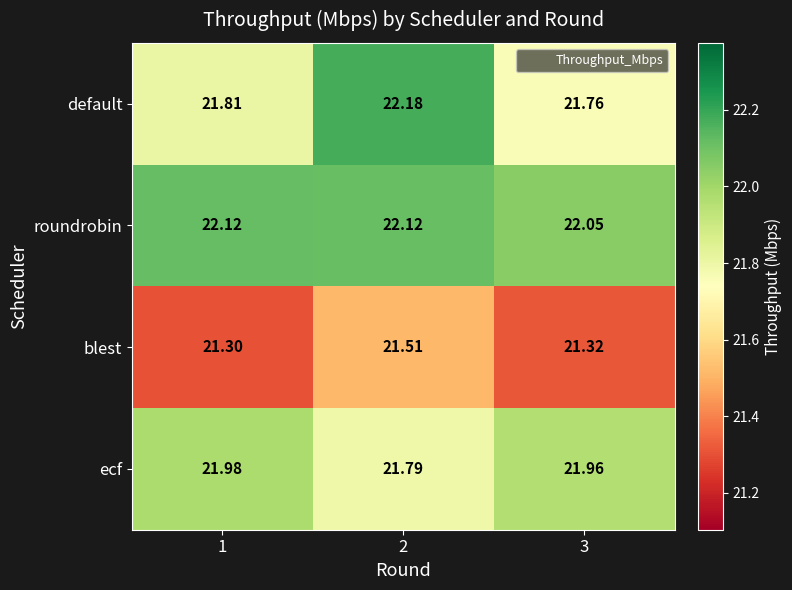

Which series has the largest total across all categories?

roundrobin